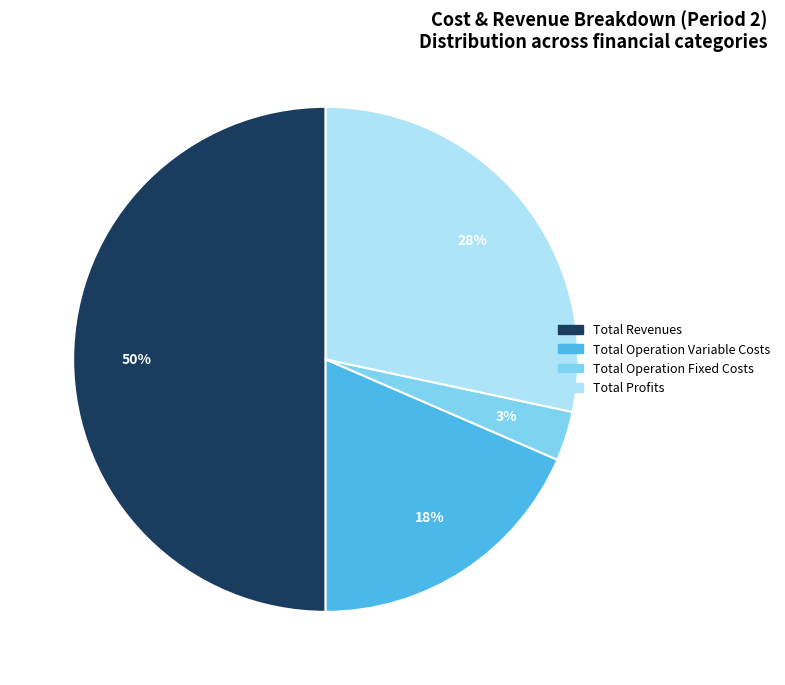

To the nearest percent, what is the average slice percentage?

25%